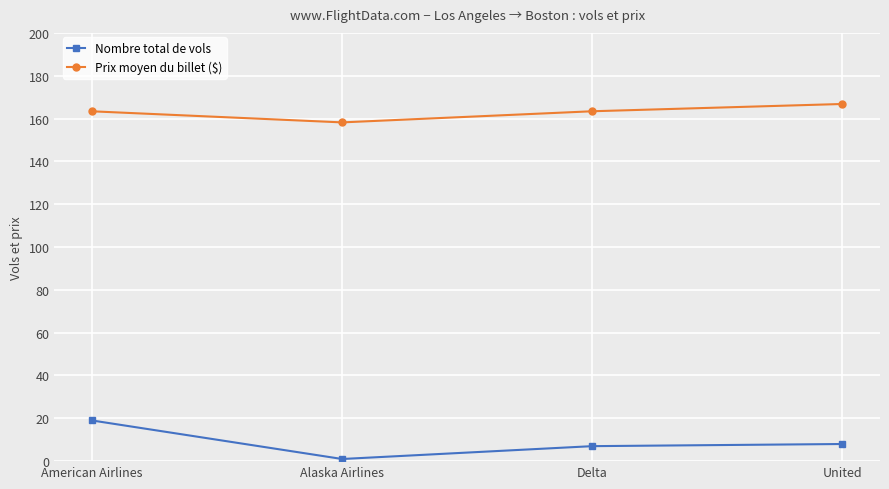

What is the total value across all series at Alaska Airlines?

159.2